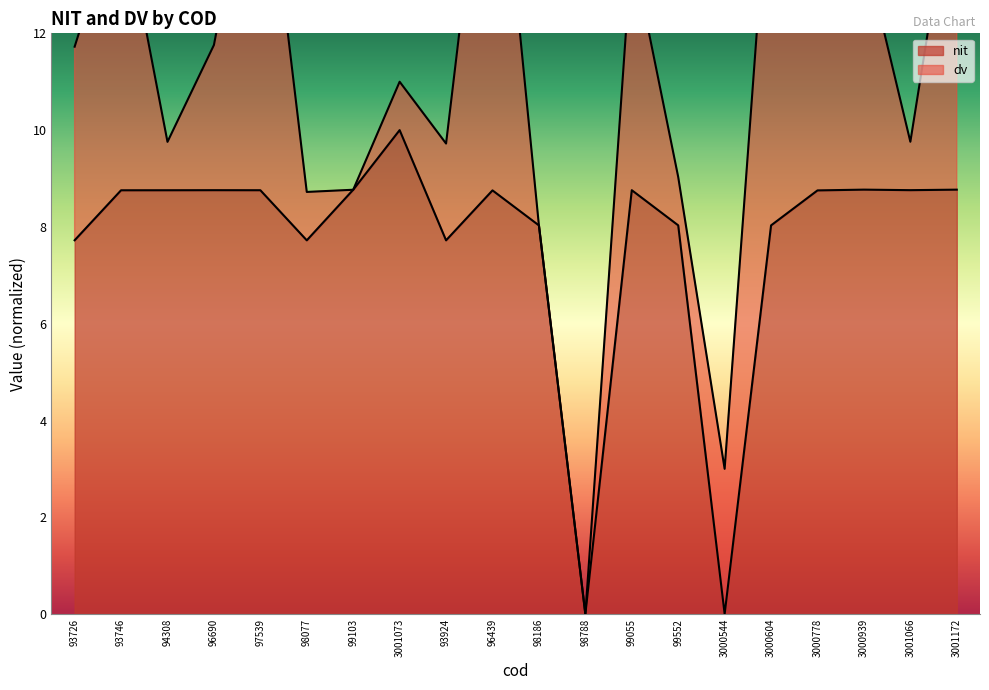

Which category has the highest value across all series?

3001073